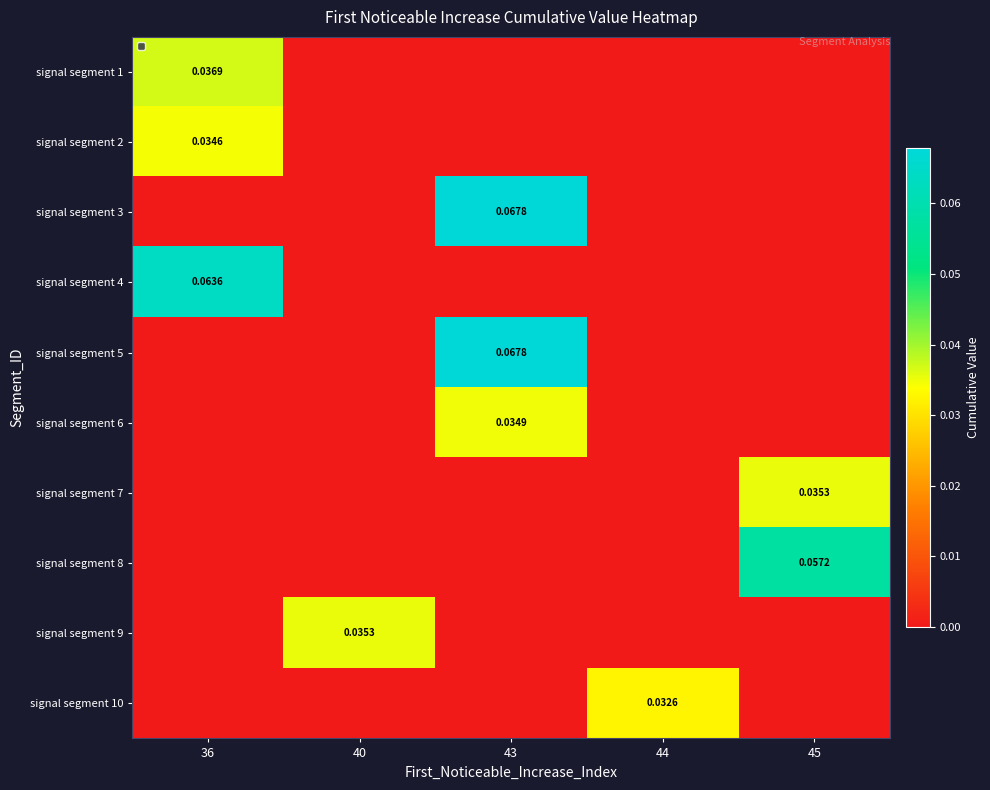

Which label corresponds to the smallest value in the chart?

40